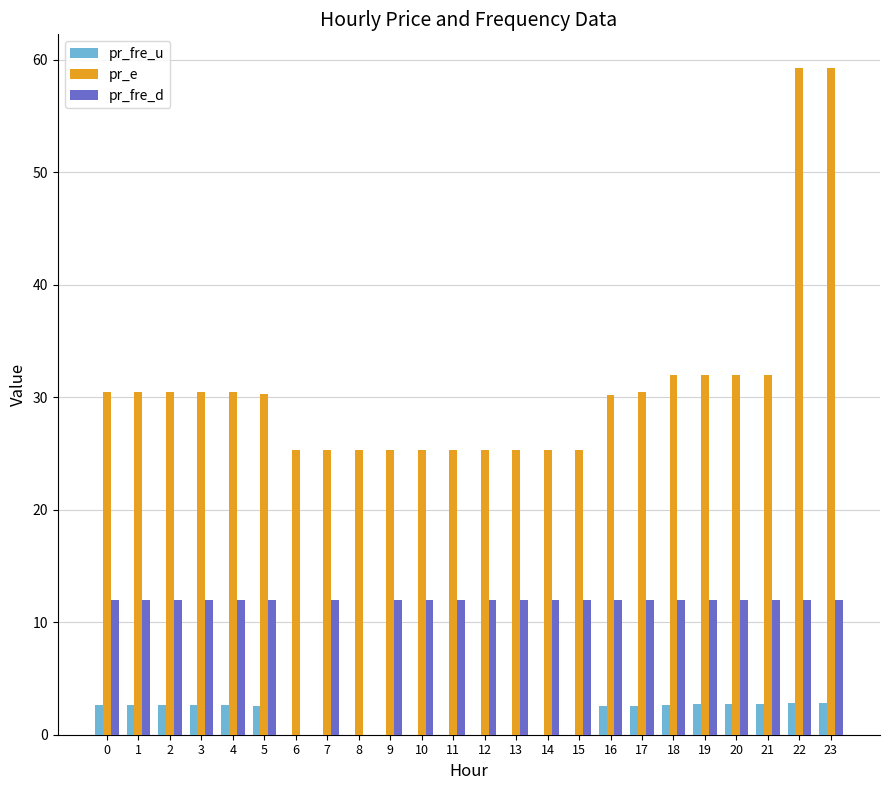

What is the greatest value displayed?

59.3